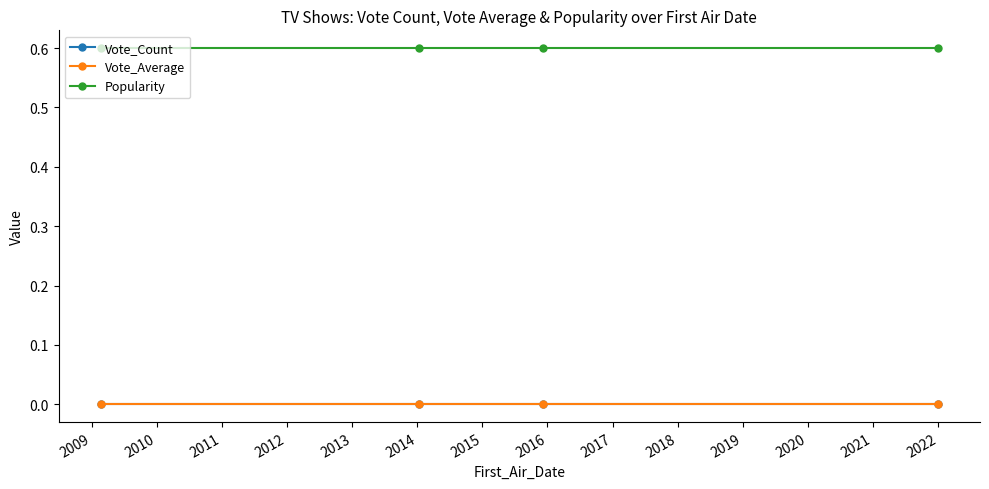

Is this an area chart (filled region under the line)?

No